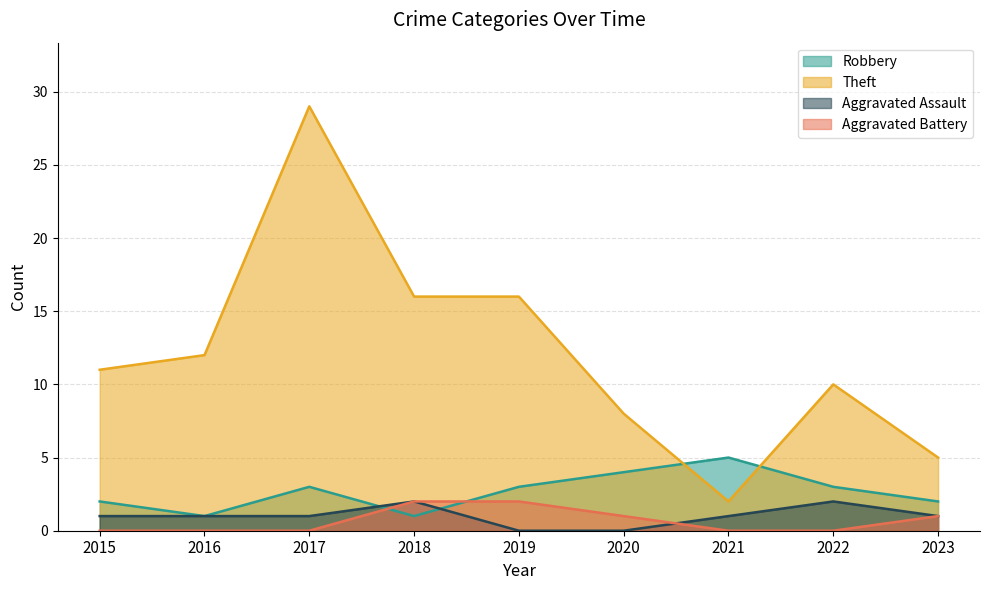

List the series in order of their peak value, highest first.

Theft, Robbery, Aggravated Assault, Aggravated Battery